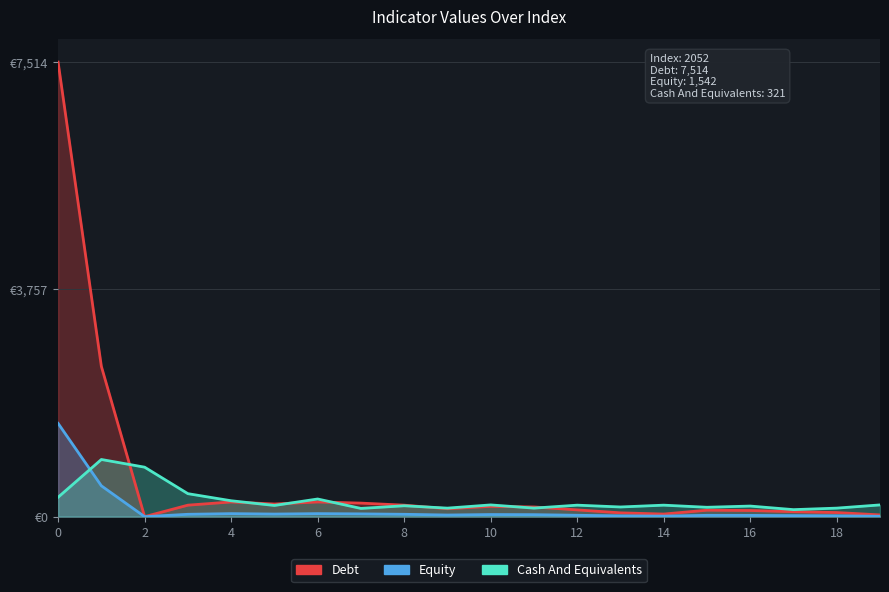

Reading left to right, list all the values displayed in this chart.

Debt: 0=7514	1=2485	2=0	3=190	4=243	5=209	6=243	7=224	8=190	9=131	10=170	11=160	12=112	13=63	14=43	15=107	16=102	17=82	18=68	19=29
Equity: 0=1542	1=510	2=0	3=39	4=50	5=43	6=50	7=46	8=39	9=27	10=35	11=33	12=23	13=13	14=9	15=22	16=21	17=17	18=14	19=6
Cash And Equivalents: 0=321	1=945	2=818	3=380	4=263	5=185	6=292	7=136	8=180	9=141	10=194	11=141	12=190	13=160	14=190	15=155	16=175	17=116	18=141	19=194